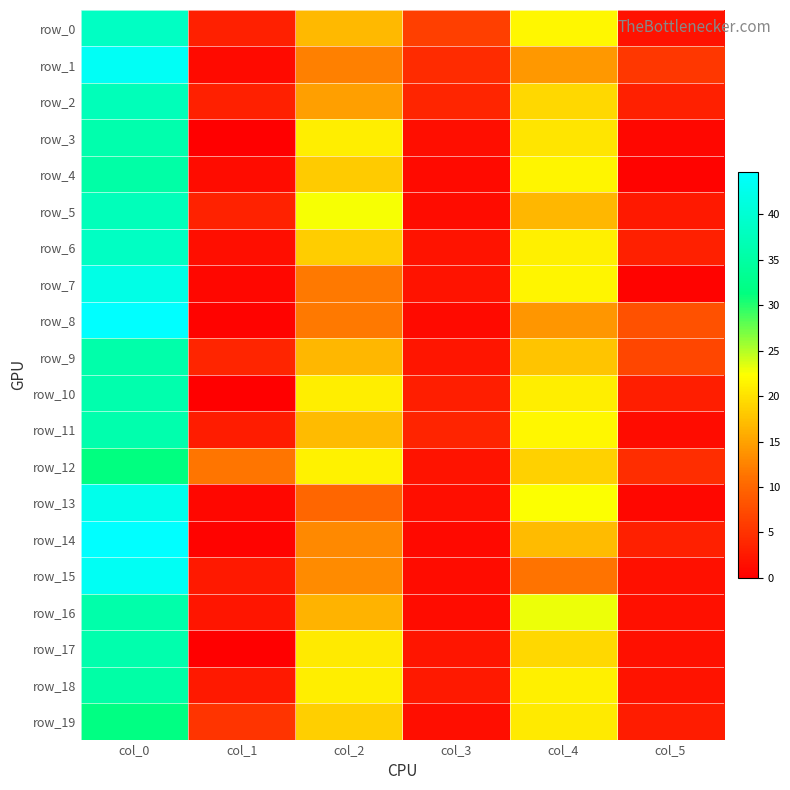

Which series has the largest range (max minus min)?

row_8